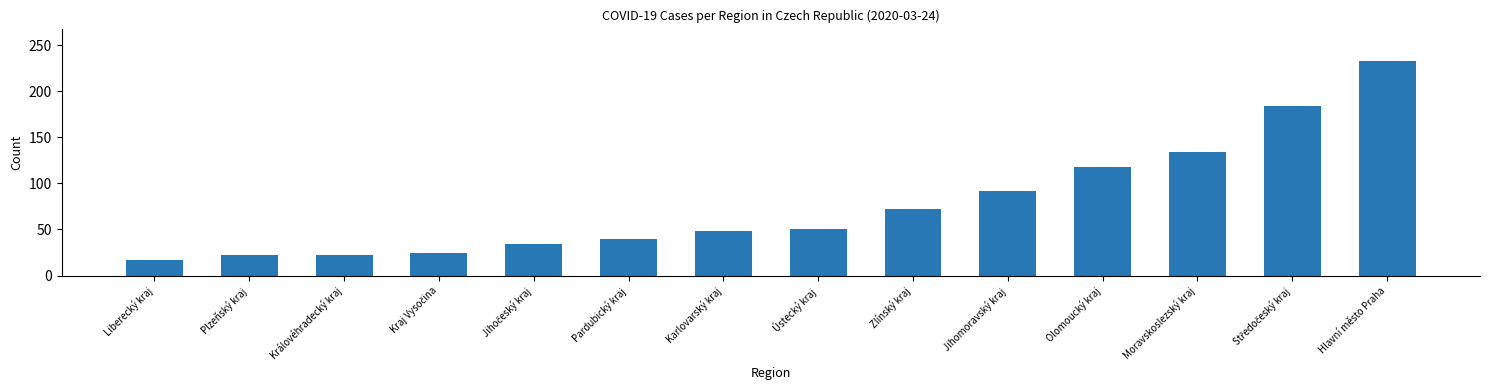

What is the approximate value at Zlínský kraj, to the nearest 5?

70